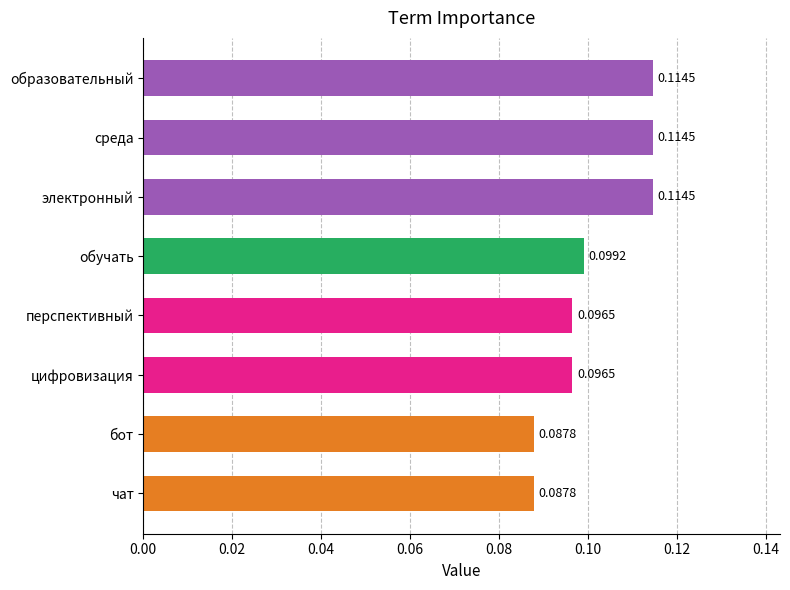

Between электронный and чат, which is larger?

электронный